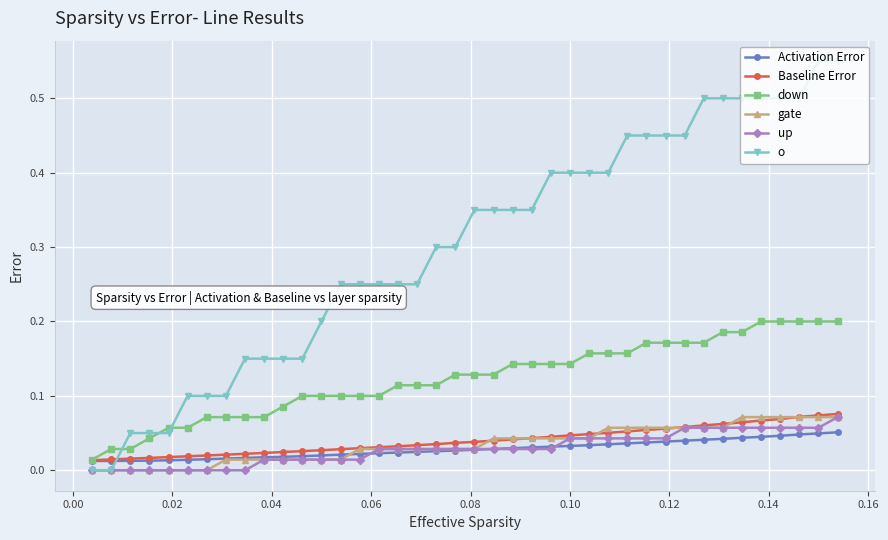

Which series has the widest spread of values?

o